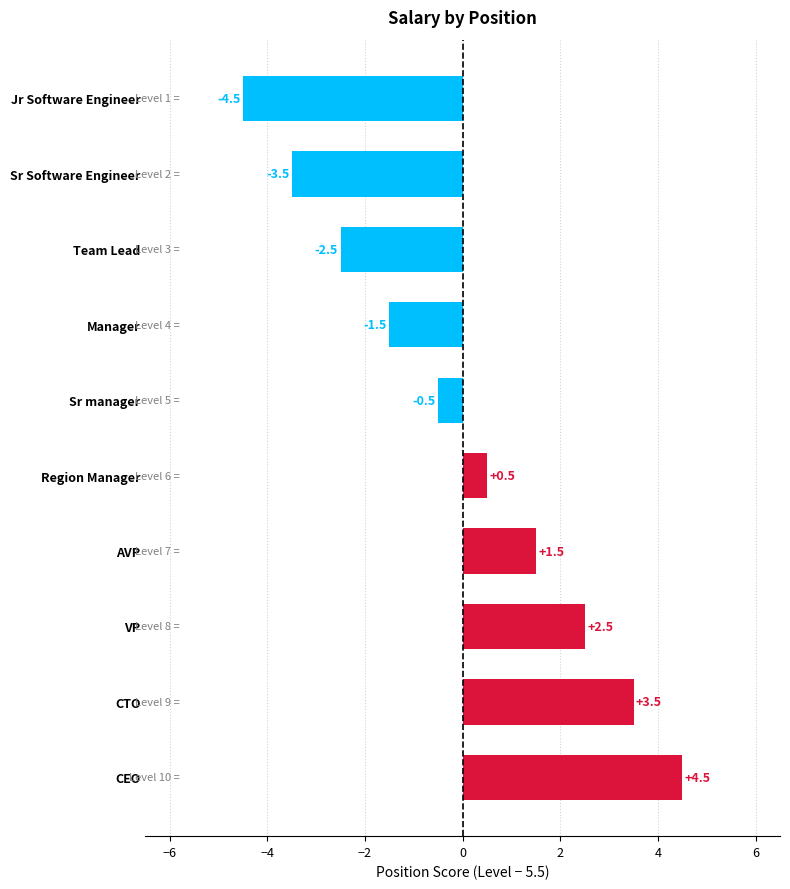

Where is the data nearest to the value 0?

Sr manager